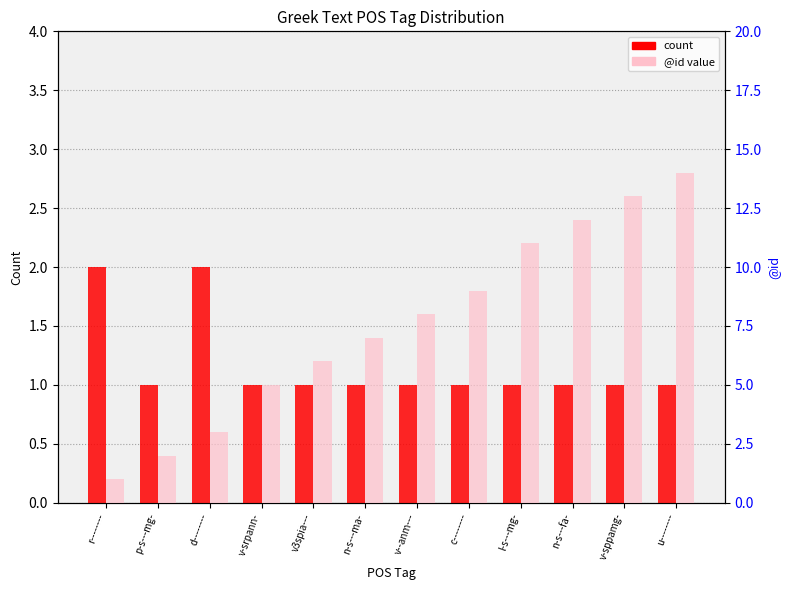

What is the label of the 11th bar from the left?

v-sppamg-